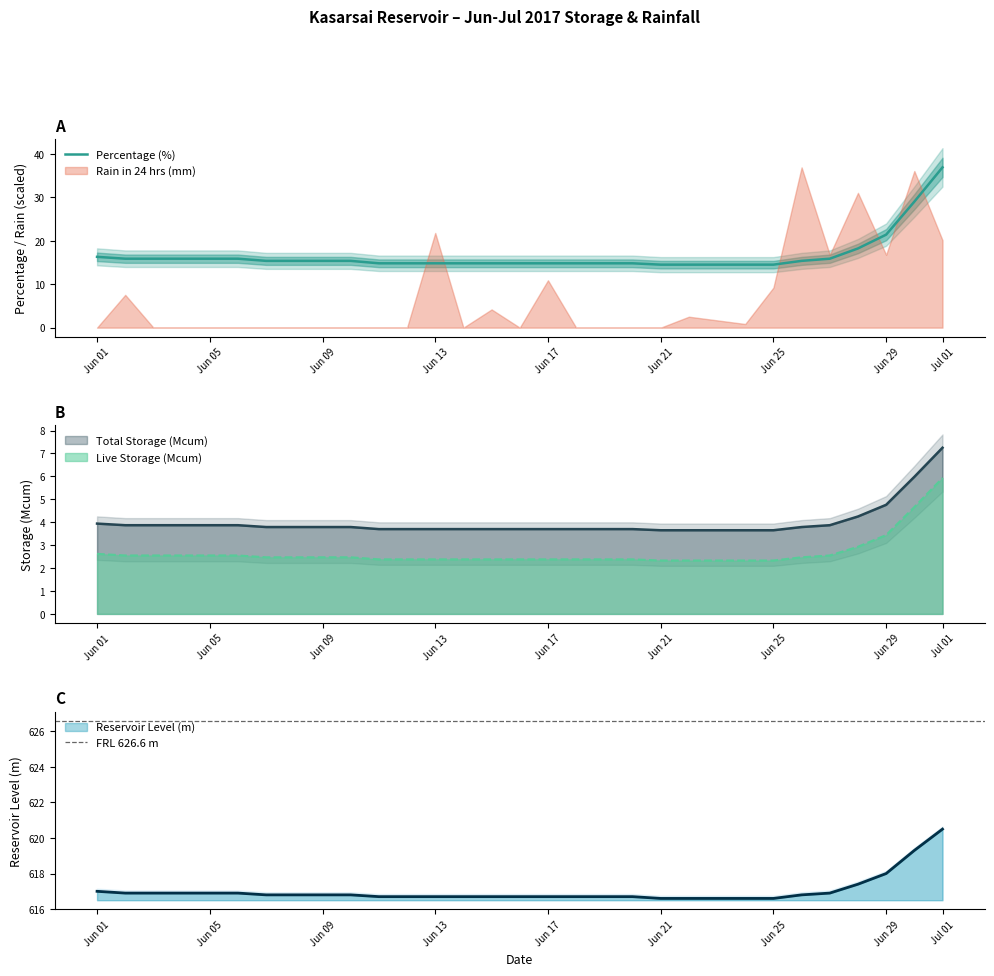

At which label does Percentage (%) reach its peak?

Jul 01